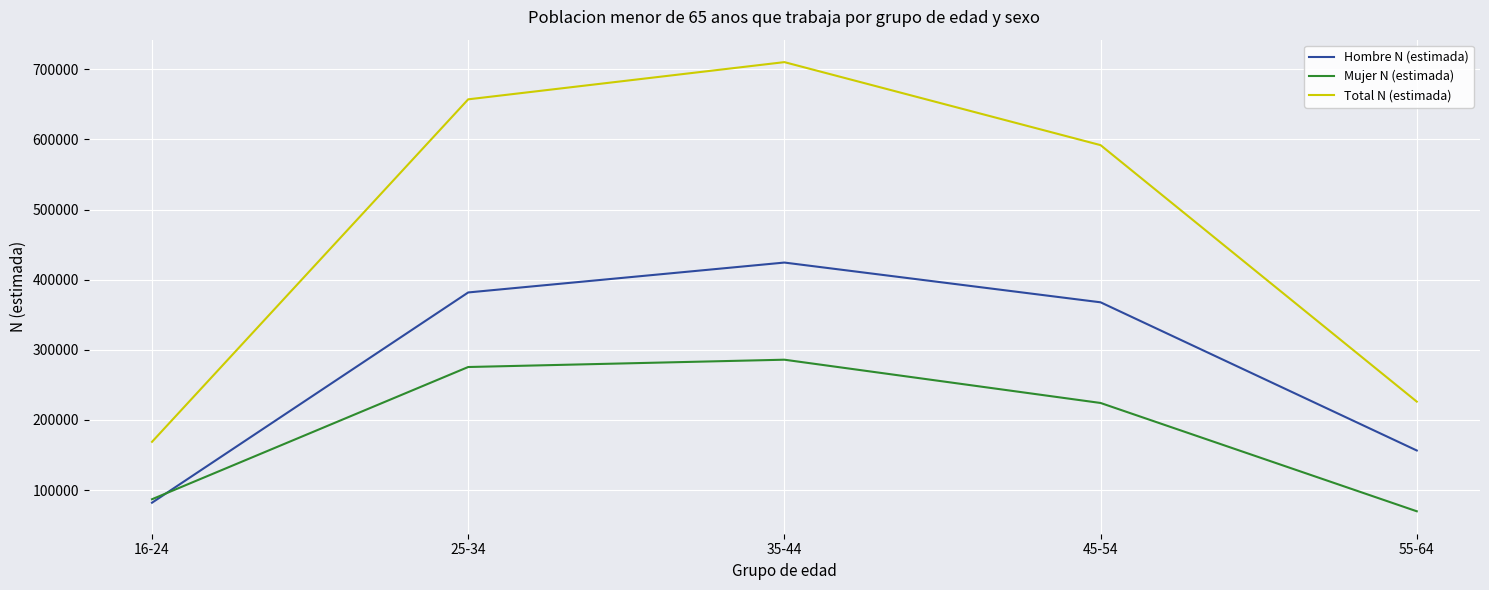

Which series has the widest spread of values?

Total N (estimada)